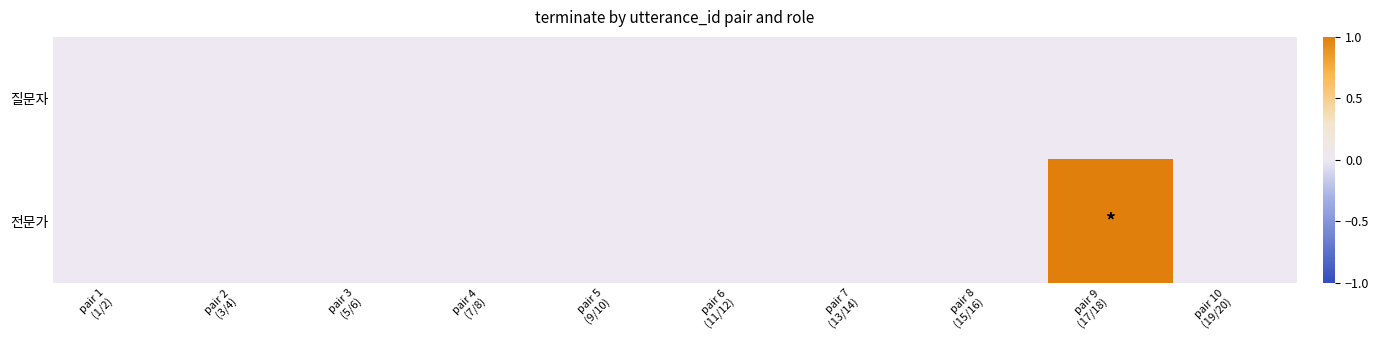

Reading left to right, what are all the values shown in this chart?

질문자: pair 1
(1/2)=0	pair 2
(3/4)=0	pair 3
(5/6)=0	pair 4
(7/8)=0	pair 5
(9/10)=0	pair 6
(11/12)=0	pair 7
(13/14)=0	pair 8
(15/16)=0	pair 9
(17/18)=0	pair 10
(19/20)=0
전문가: pair 1
(1/2)=0	pair 2
(3/4)=0	pair 3
(5/6)=0	pair 4
(7/8)=0	pair 5
(9/10)=0	pair 6
(11/12)=0	pair 7
(13/14)=0	pair 8
(15/16)=0	pair 9
(17/18)=1	pair 10
(19/20)=0